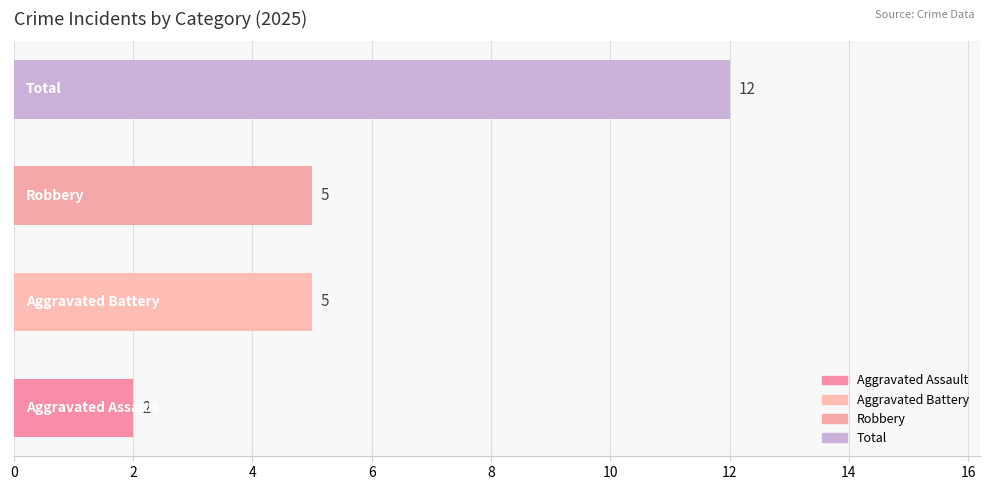

What is the average value?

6